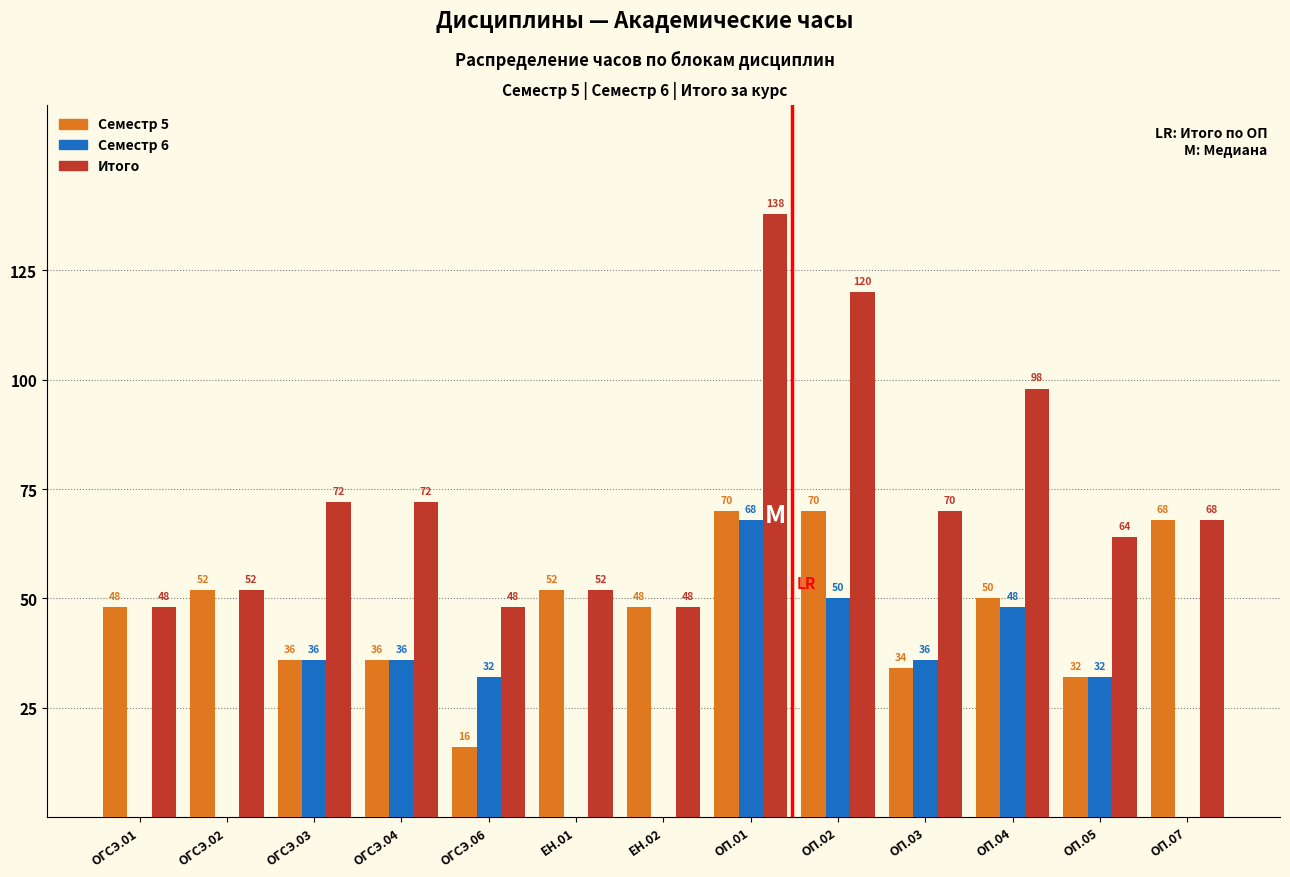

Reading left to right, what are all the values shown in this chart?

Семестр 5: ОГСЭ.01=48	ОГСЭ.02=52	ОГСЭ.03=36	ОГСЭ.04=36	ОГСЭ.06=16	ЕН.01=52	ЕН.02=48	ОП.01=70	ОП.02=70	ОП.03=34	ОП.04=50	ОП.05=32	ОП.07=68
Семестр 6: ОГСЭ.01=0	ОГСЭ.02=0	ОГСЭ.03=36	ОГСЭ.04=36	ОГСЭ.06=32	ЕН.01=0	ЕН.02=0	ОП.01=68	ОП.02=50	ОП.03=36	ОП.04=48	ОП.05=32	ОП.07=0
Итого: ОГСЭ.01=48	ОГСЭ.02=52	ОГСЭ.03=72	ОГСЭ.04=72	ОГСЭ.06=48	ЕН.01=52	ЕН.02=48	ОП.01=138	ОП.02=120	ОП.03=70	ОП.04=98	ОП.05=64	ОП.07=68